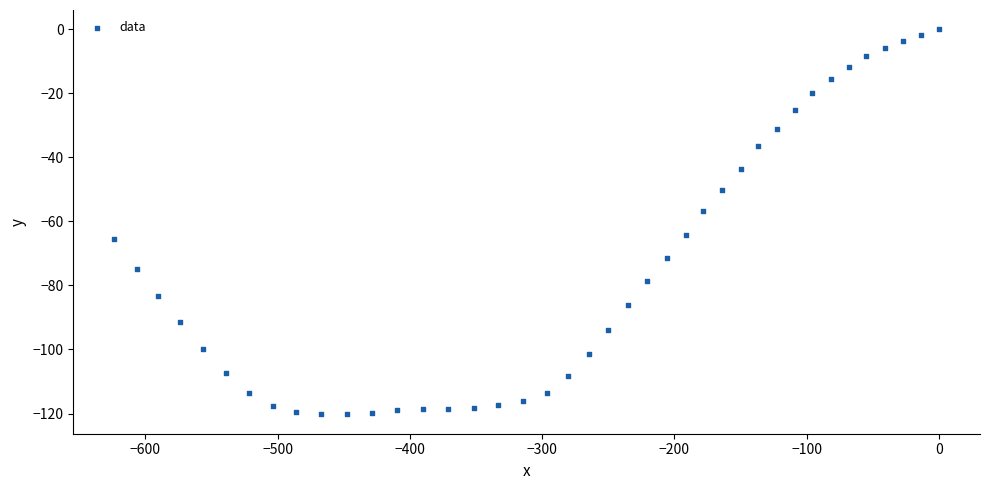

What is the range of X values (max minus min)?

623.3